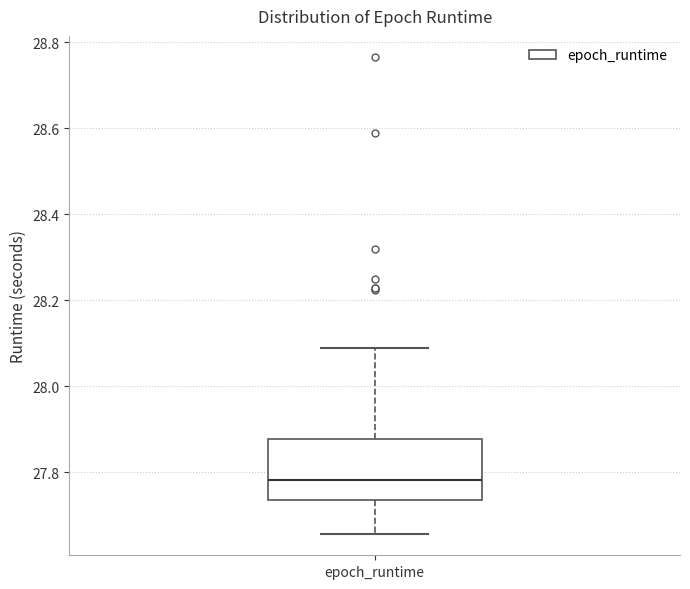

Where is the lower edge of the box for epoch_runtime on the y-axis? The values are not printed on the chart, so give them approximately, as read against the axis.

27.74